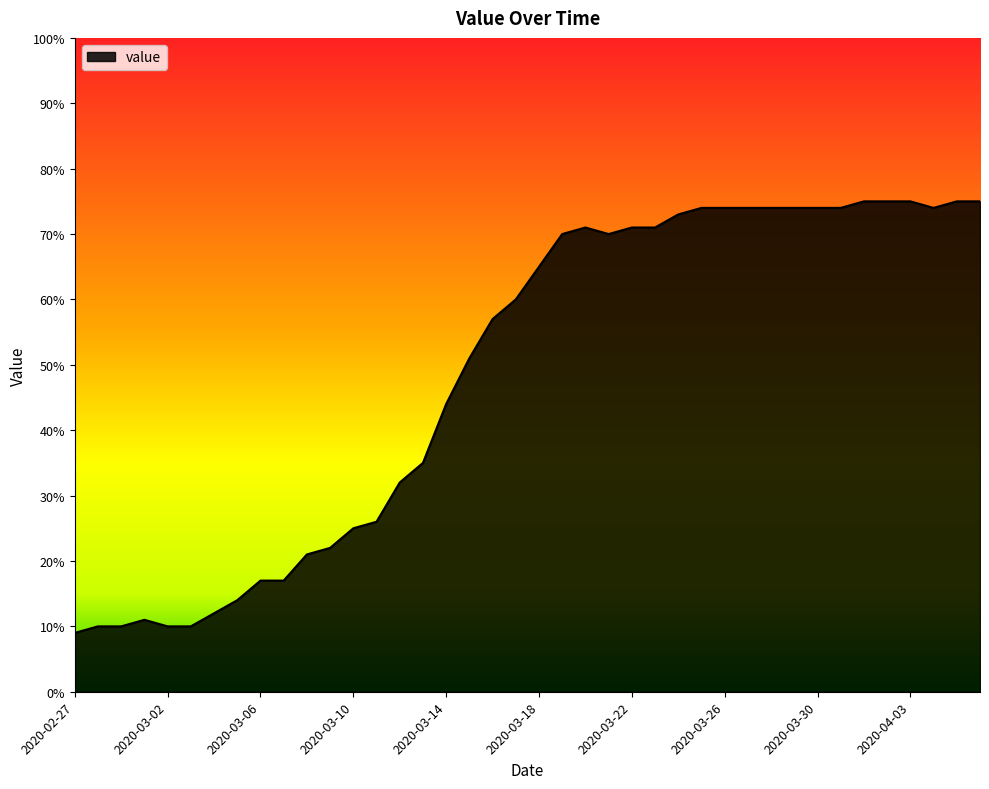

What is the minimum value shown in the chart?

9